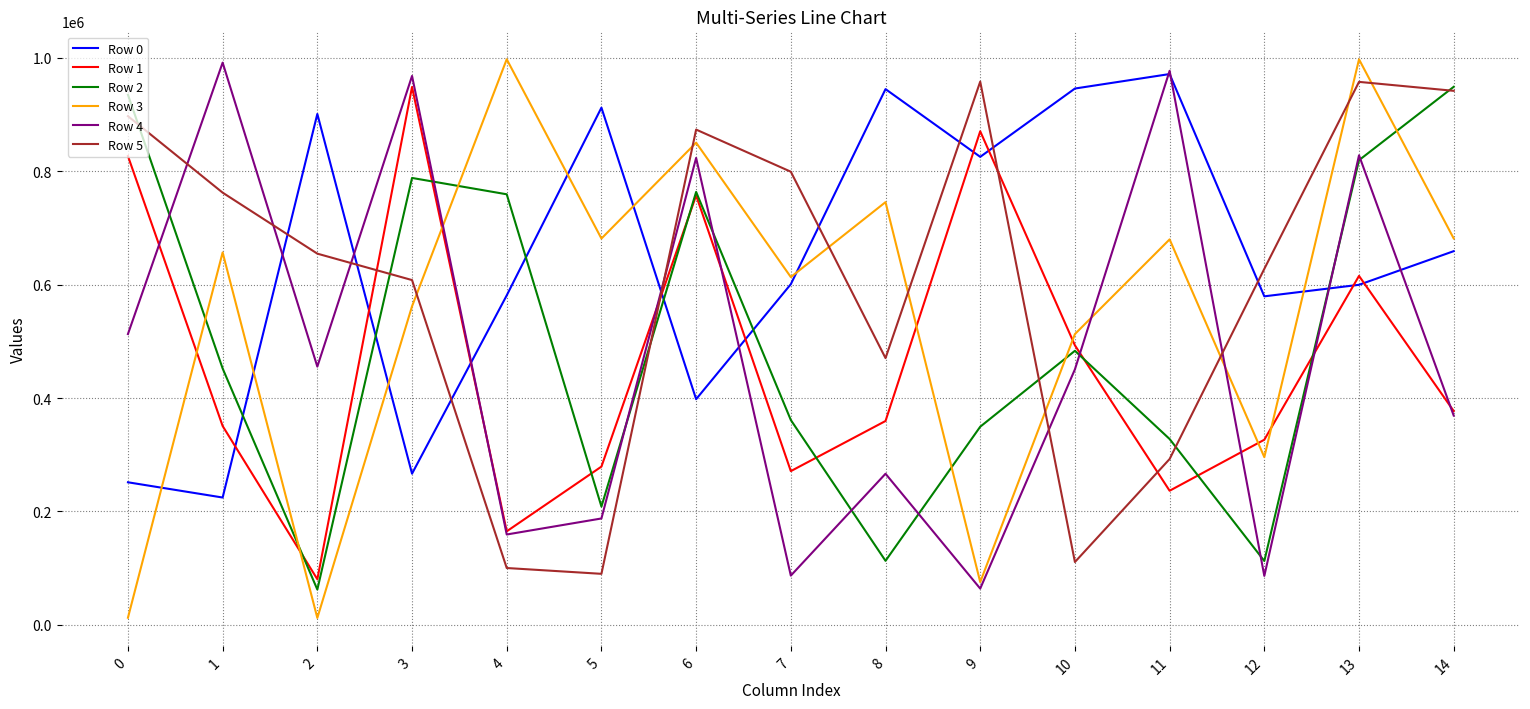

What is the total value across all series at 1?

3438135